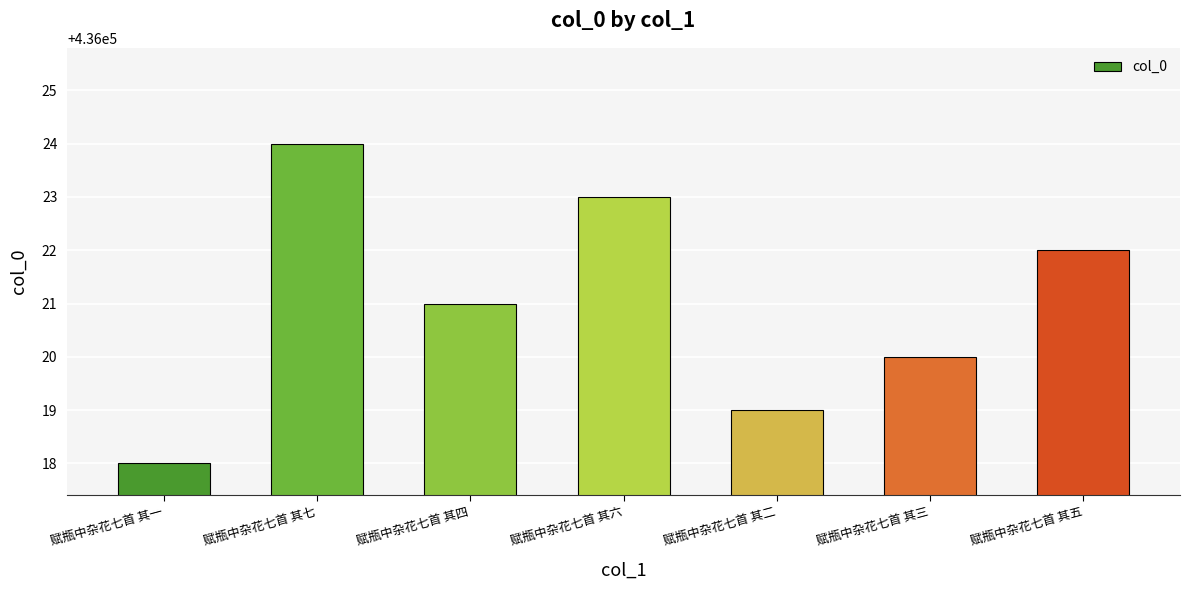

How many series are shown in this chart?

1